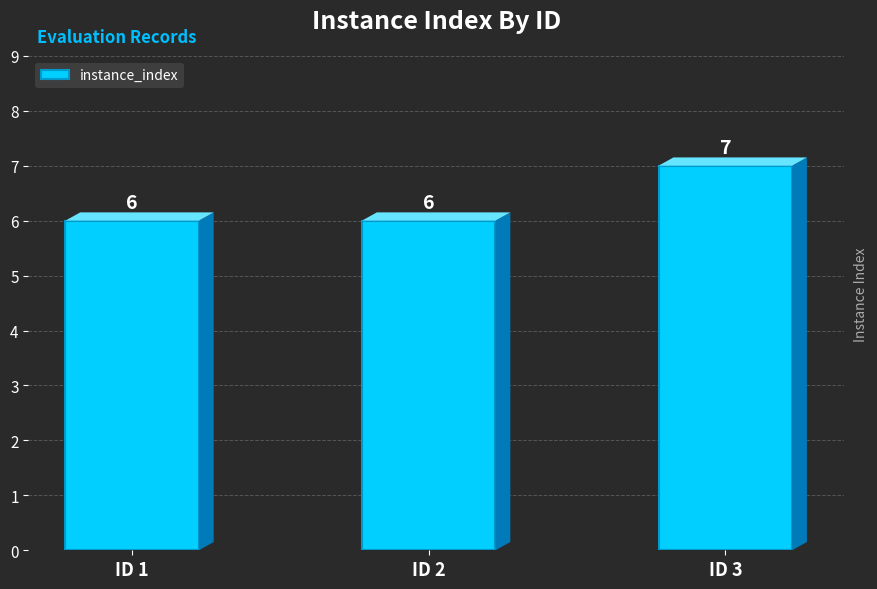

What is the difference between the values at ID 1 and ID 3?

1